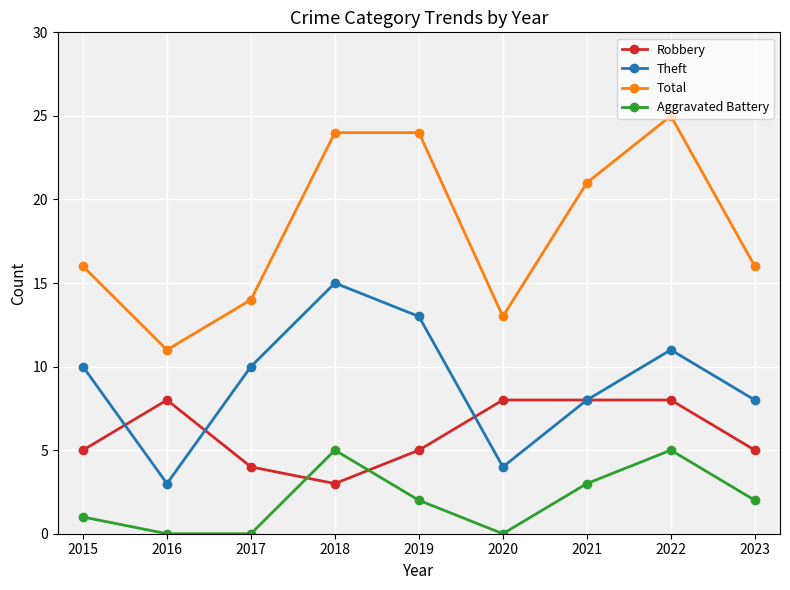

True or false: Aggravated Battery and Robbery intersect in this chart.

True